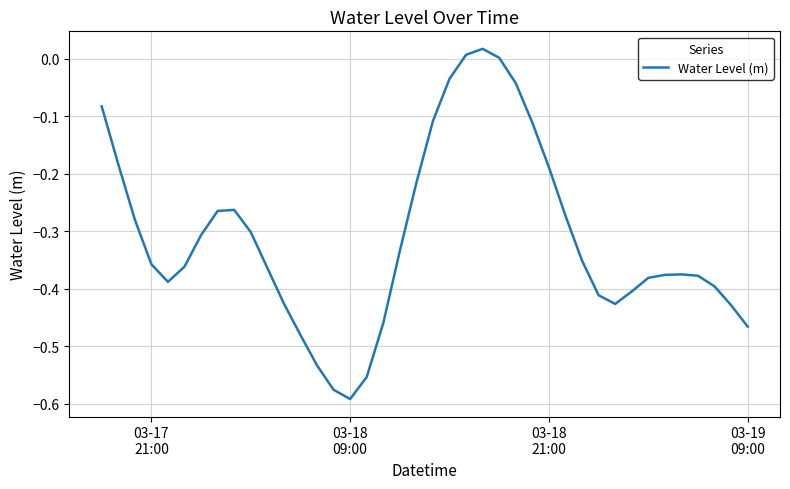

Does the chart have visible grid lines?

Yes